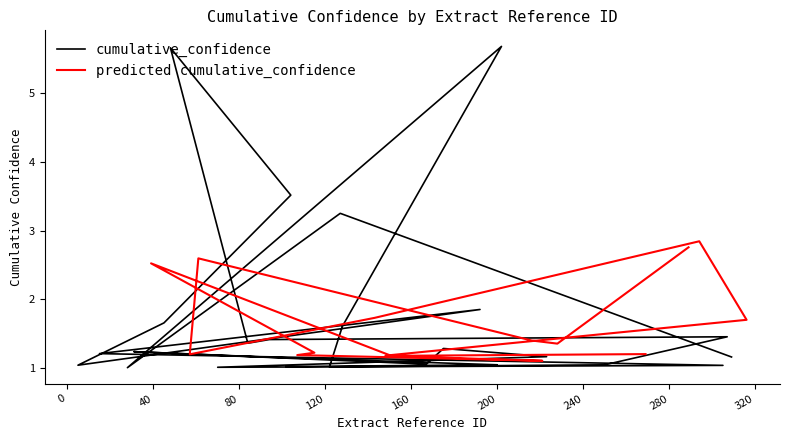

At which category does the chart reach its minimum across all series?

28